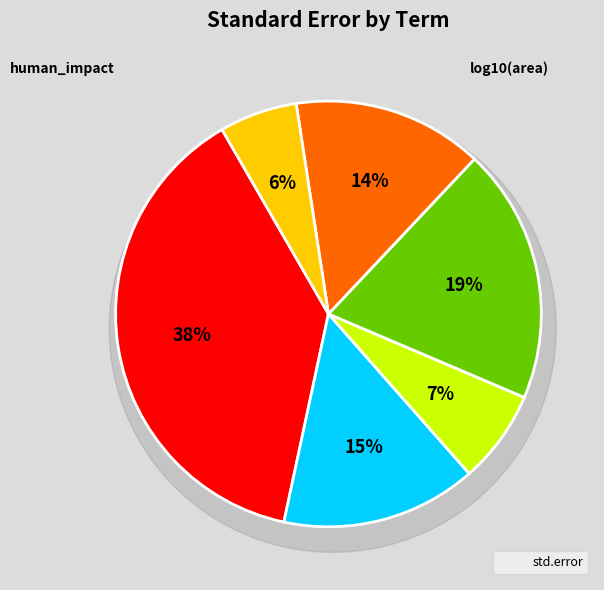

Is there any slice that represents more than half of the pie?

No